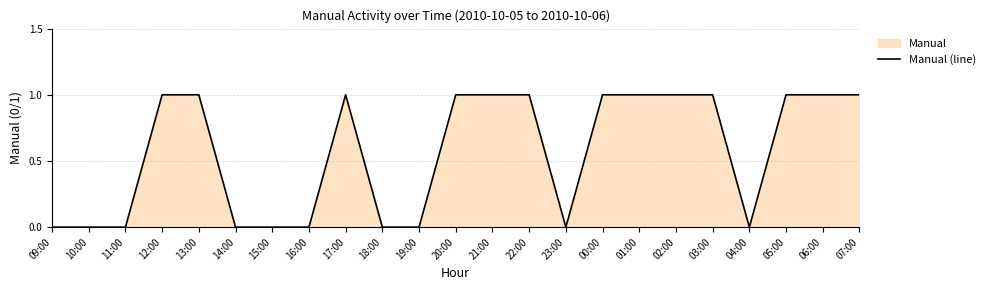

Which has a higher value, 07:00 or 17:00?

07:00